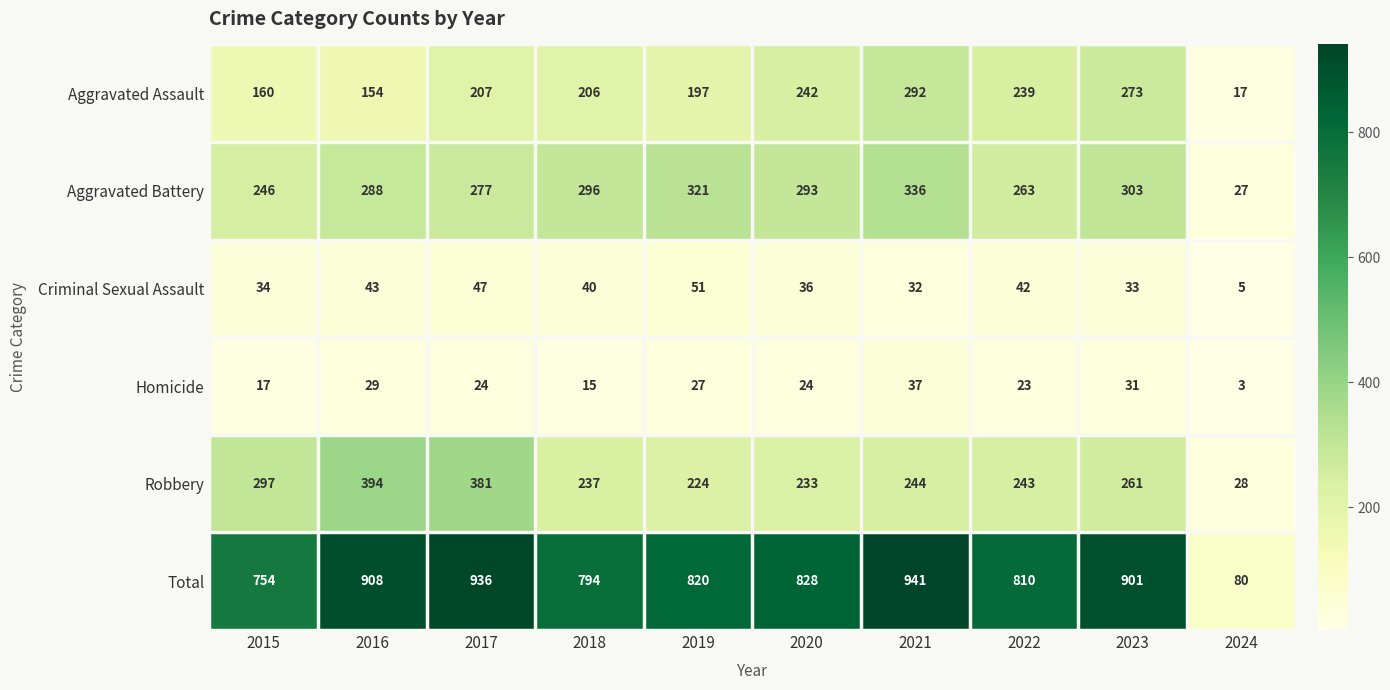

The value of Total at 2017 is 936. True or false?

True